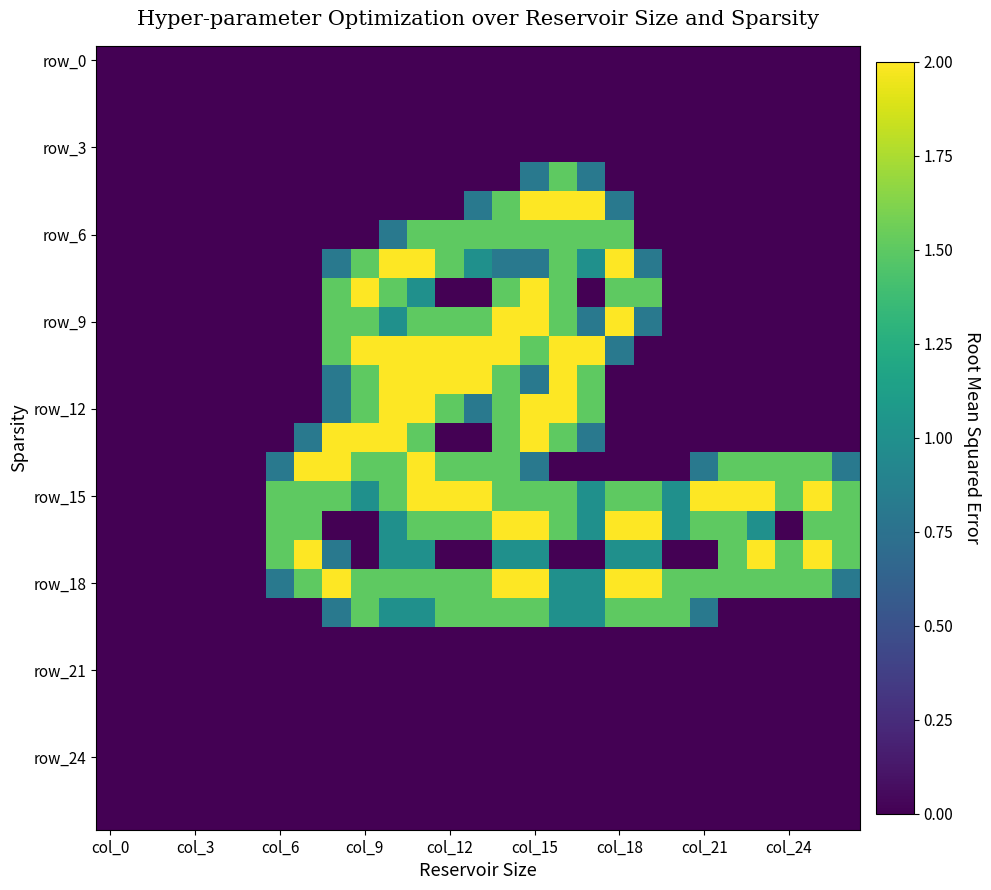

Which series has the largest total across all categories?

row_15